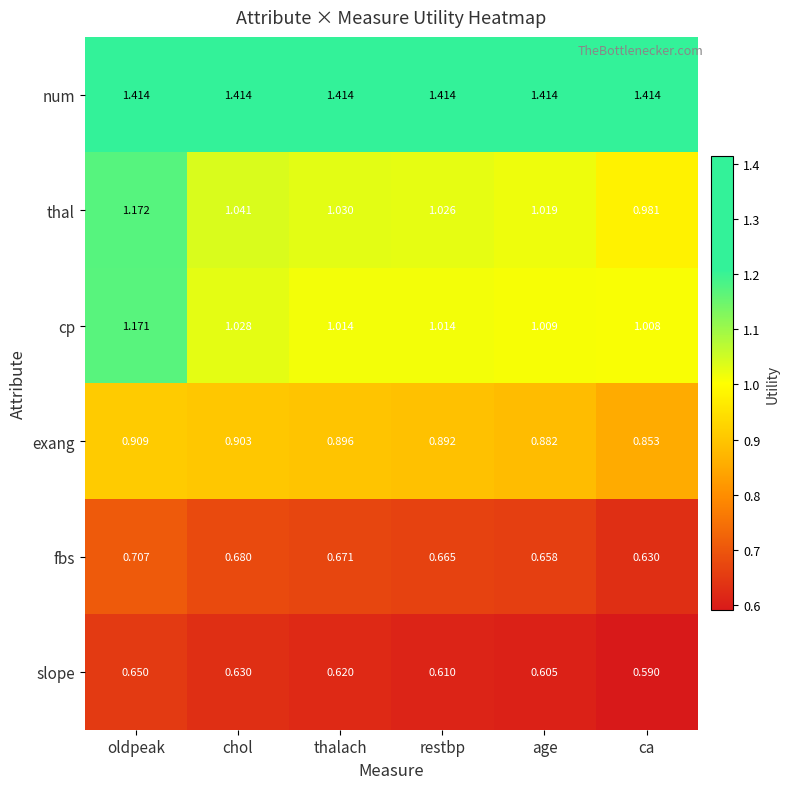

What is the total value across all series at chol?

5.7